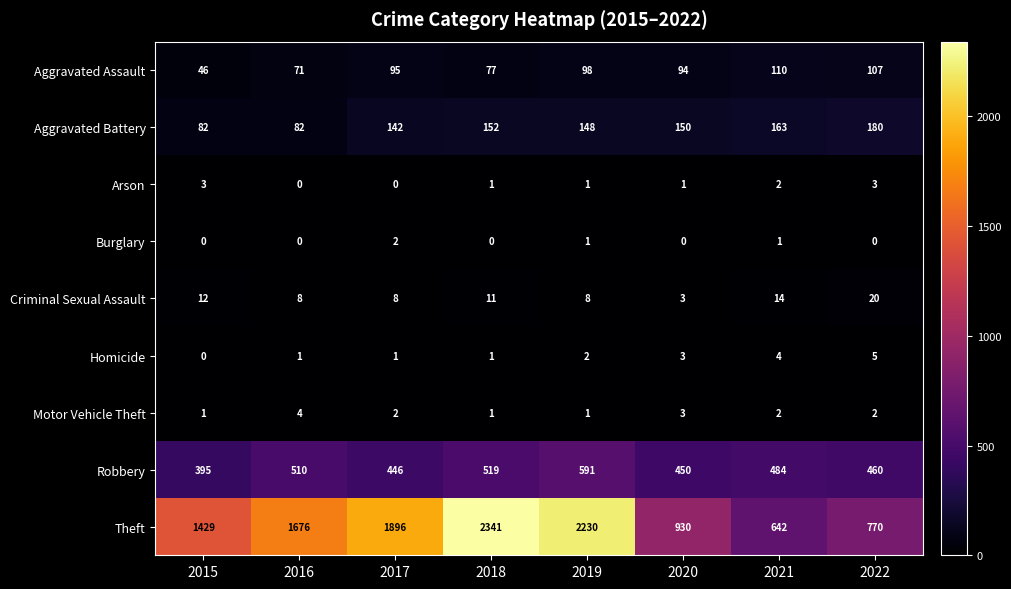

Which label corresponds to the largest value in the chart?

2018